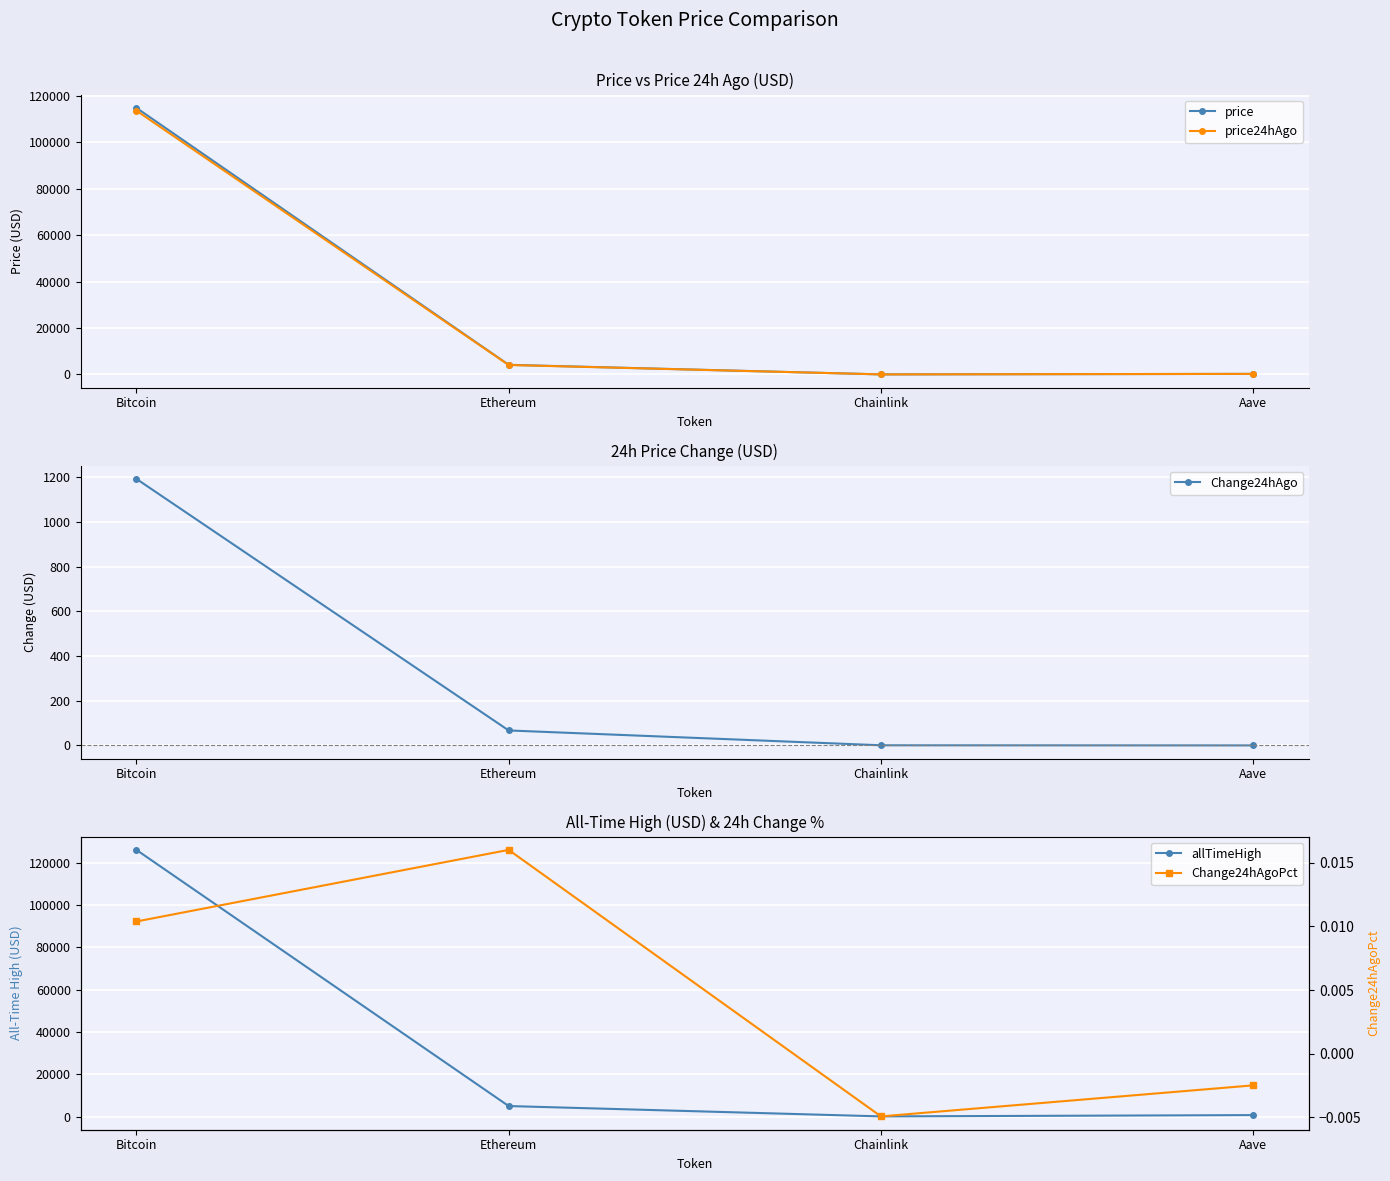

The value of Change24hAgo at Aave is -0.9. True or false?

False